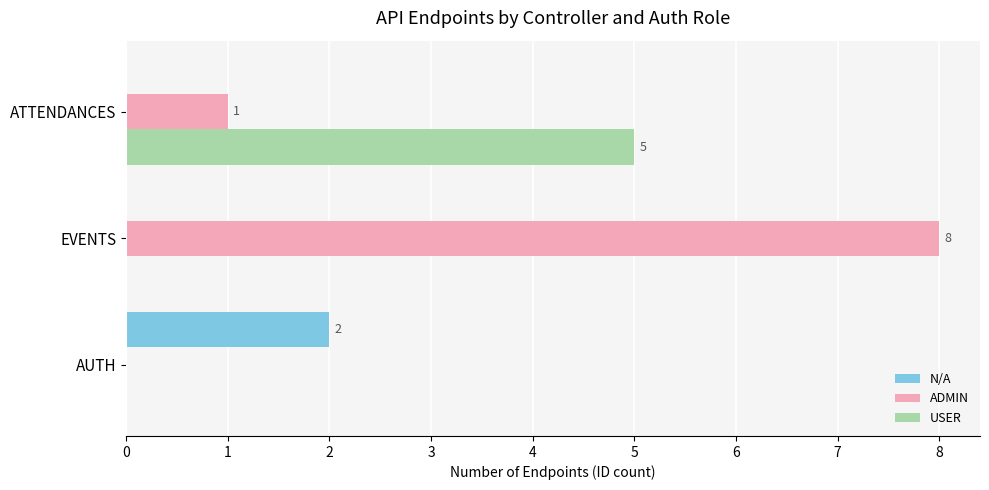

What is the sum of all ADMIN values?

9